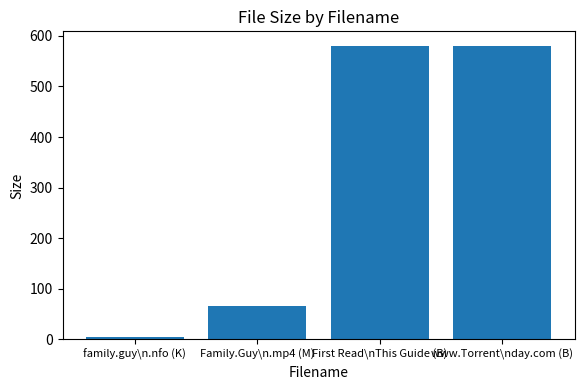

What is the value of the 3rd bar from the left?

580.0